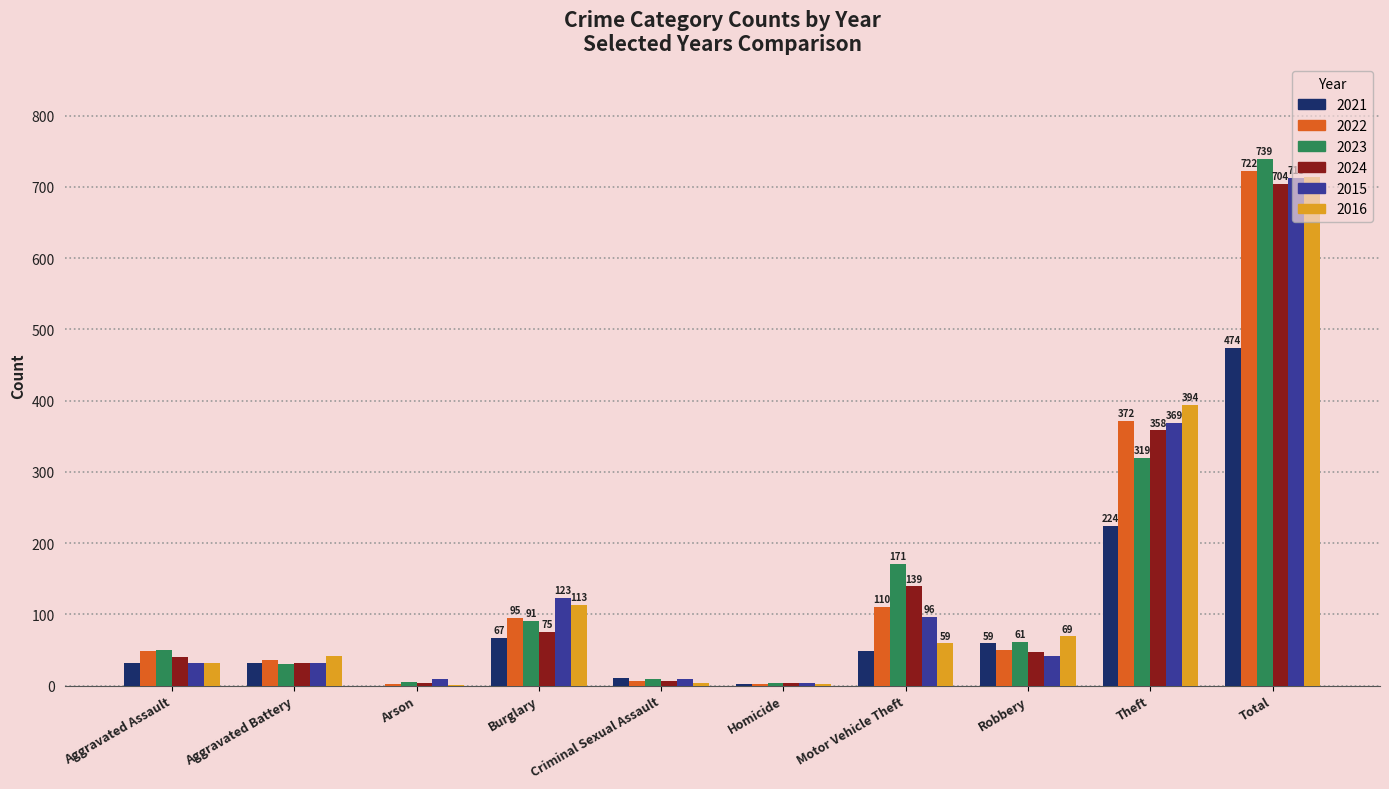

Count the number of data series in this chart.

6